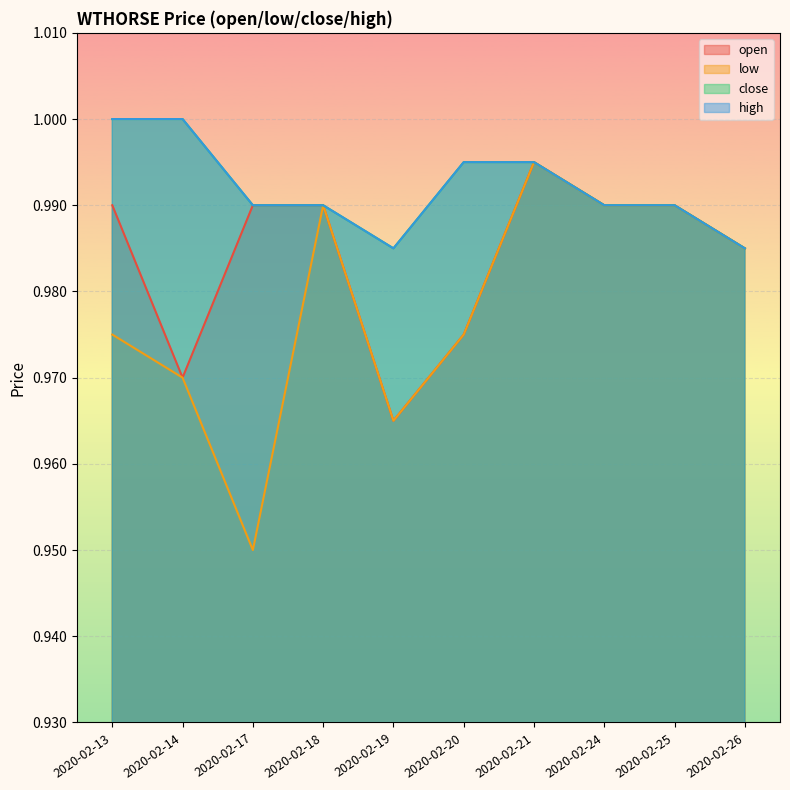

How many lines are shown in the chart?

4